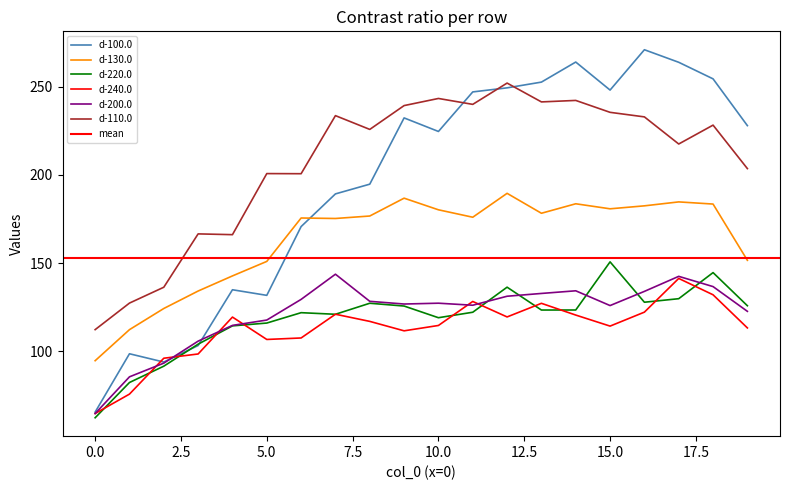

What is the value of the d-110.0 point at the 14th from the left?

241.3